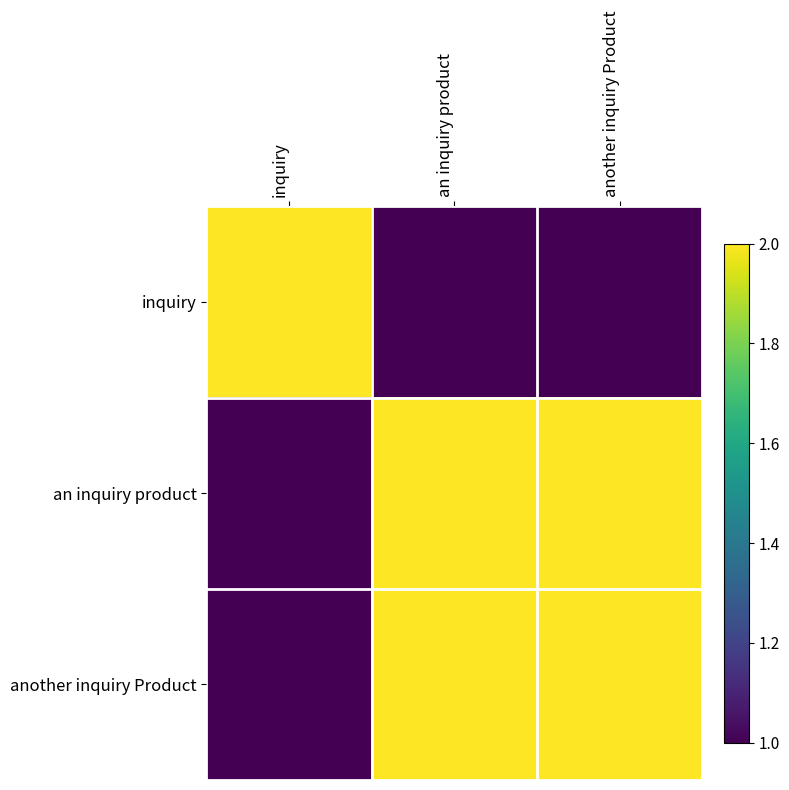

Which series changed the most between inquiry and another inquiry Product?

inquiry